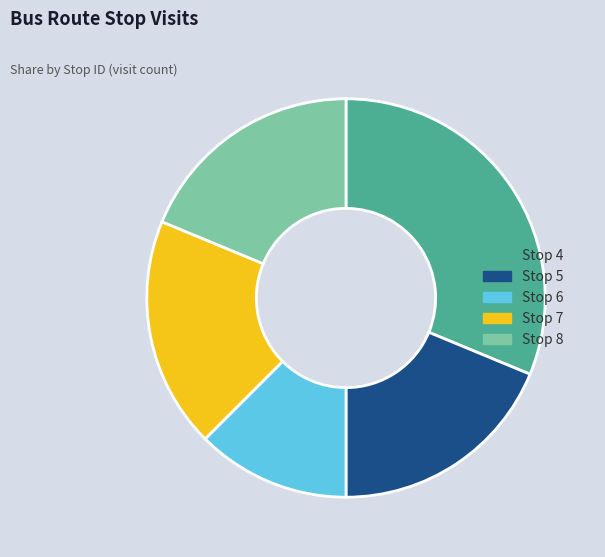

Does any single category account for the majority?

No